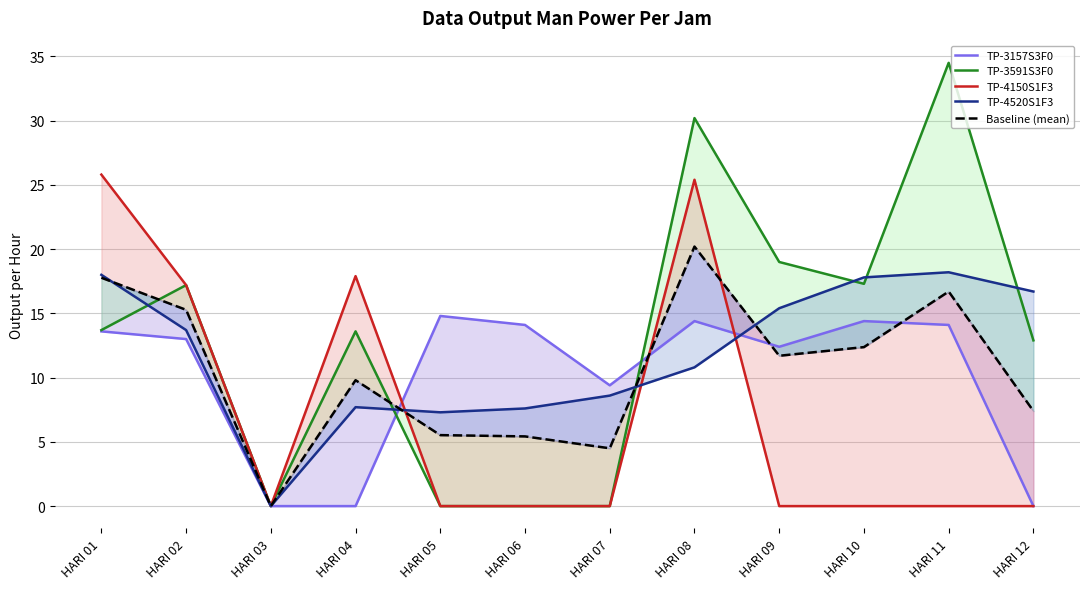

Reading left to right, list all the values displayed in this chart.

TP-3157S3F0: HARI 01=13.6	HARI 02=13.0	HARI 03=0.0	HARI 04=0.0	HARI 05=14.8	HARI 06=14.1	HARI 07=9.4	HARI 08=14.4	HARI 09=12.4	HARI 10=14.4	HARI 11=14.1	HARI 12=0.0
TP-3591S3F0: HARI 01=13.7	HARI 02=17.2	HARI 03=0.0	HARI 04=13.6	HARI 05=0.0	HARI 06=0.0	HARI 07=0.0	HARI 08=30.2	HARI 09=19.0	HARI 10=17.3	HARI 11=34.5	HARI 12=12.9
TP-4150S1F3: HARI 01=25.8	HARI 02=17.2	HARI 03=0.0	HARI 04=17.9	HARI 05=0.0	HARI 06=0.0	HARI 07=0.0	HARI 08=25.4	HARI 09=0.0	HARI 10=0.0	HARI 11=0.0	HARI 12=0.0
TP-4520S1F3: HARI 01=18.0	HARI 02=13.7	HARI 03=0.0	HARI 04=7.7	HARI 05=7.3	HARI 06=7.6	HARI 07=8.6	HARI 08=10.8	HARI 09=15.4	HARI 10=17.8	HARI 11=18.2	HARI 12=16.7
Baseline (mean): HARI 01=17.8	HARI 02=15.3	HARI 03=0.0	HARI 04=9.8	HARI 05=5.5	HARI 06=5.4	HARI 07=4.5	HARI 08=20.2	HARI 09=11.7	HARI 10=12.4	HARI 11=16.7	HARI 12=7.4